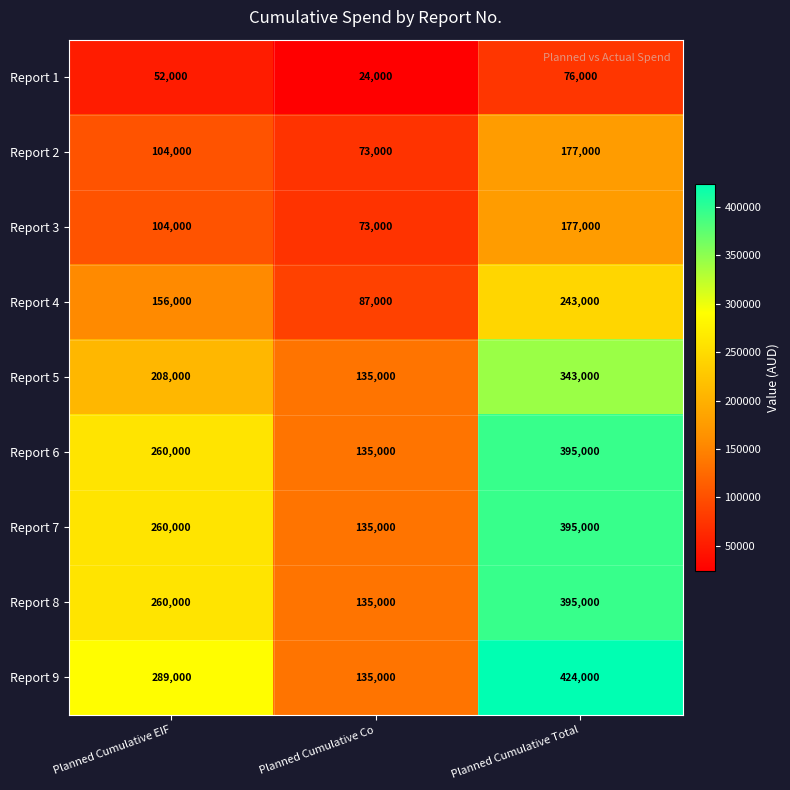

How many Report 1 values are between 24000 and 76000?

3